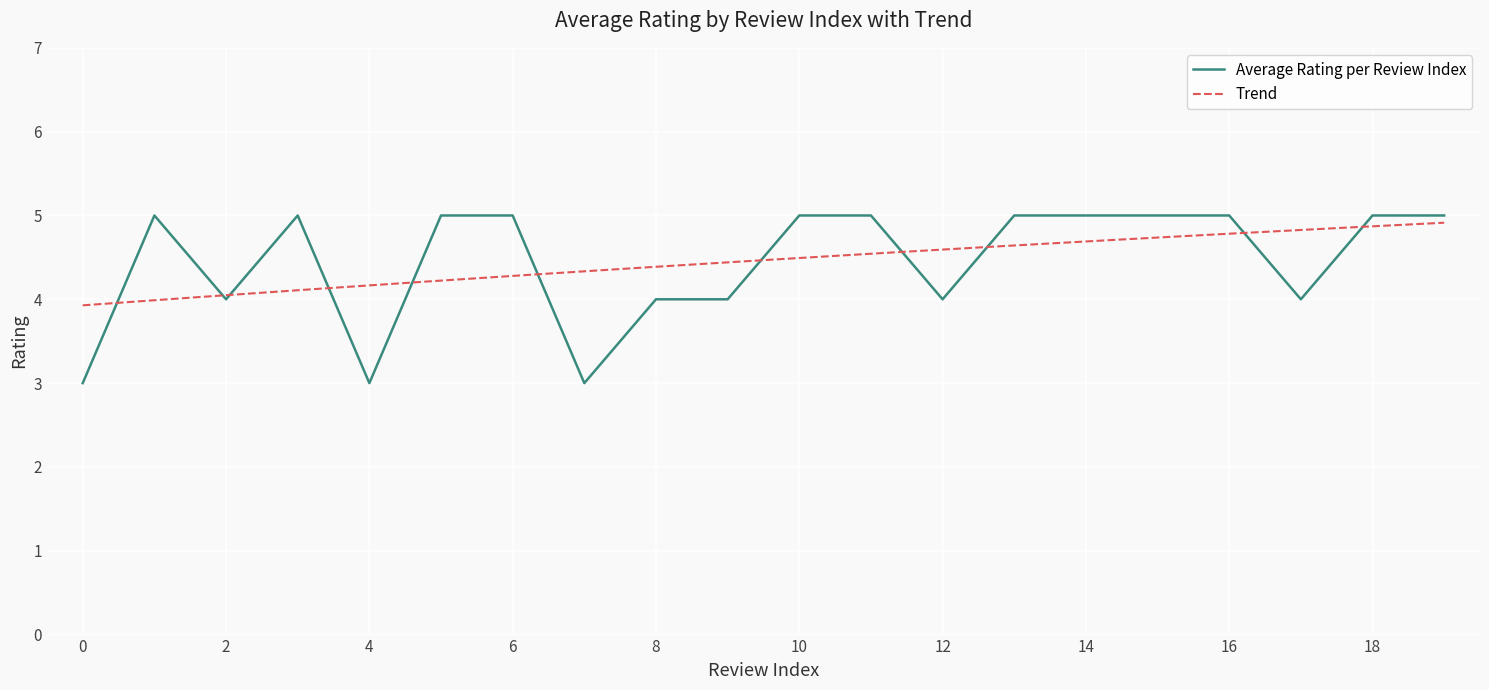

What is the change in value from 8 to 18?

+1